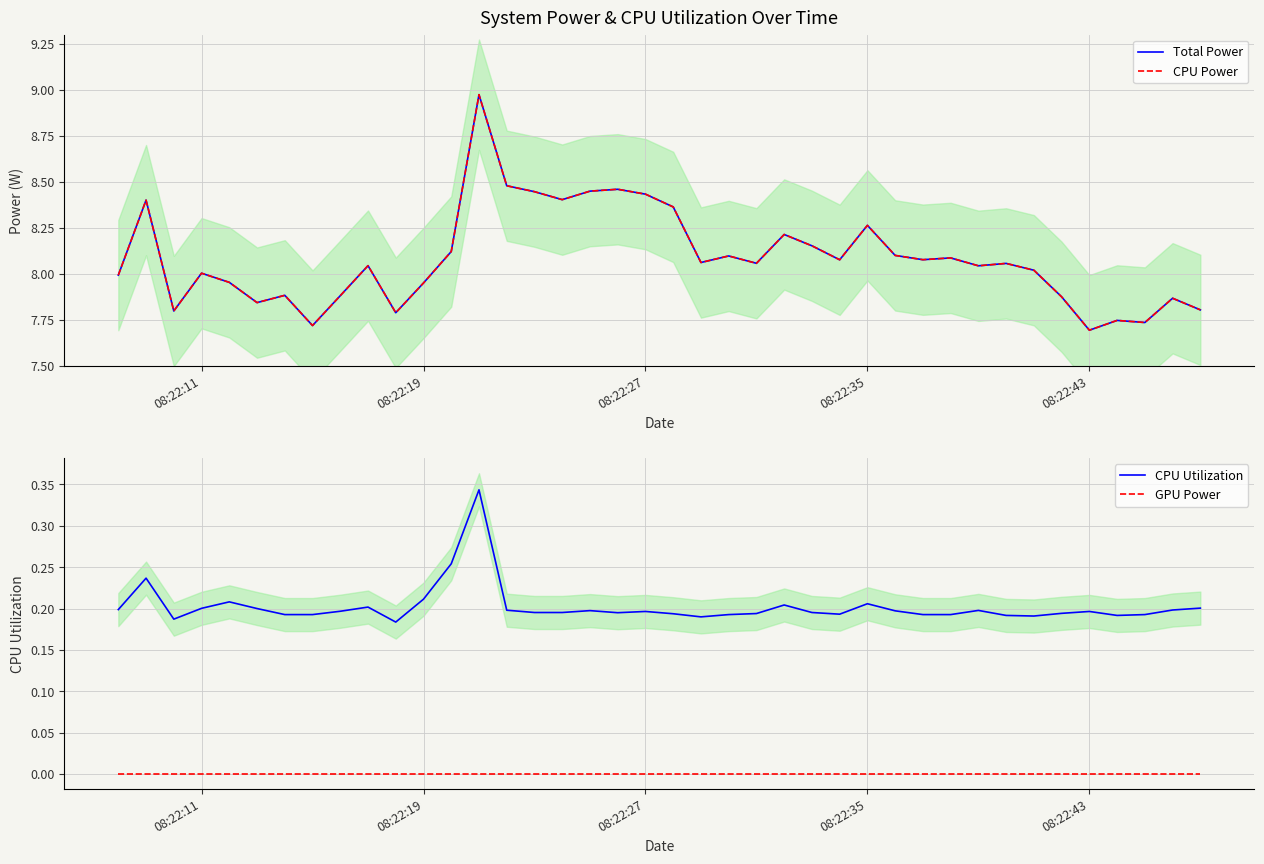

True or false: CPU Utilization and GPU Power cross at least once.

False